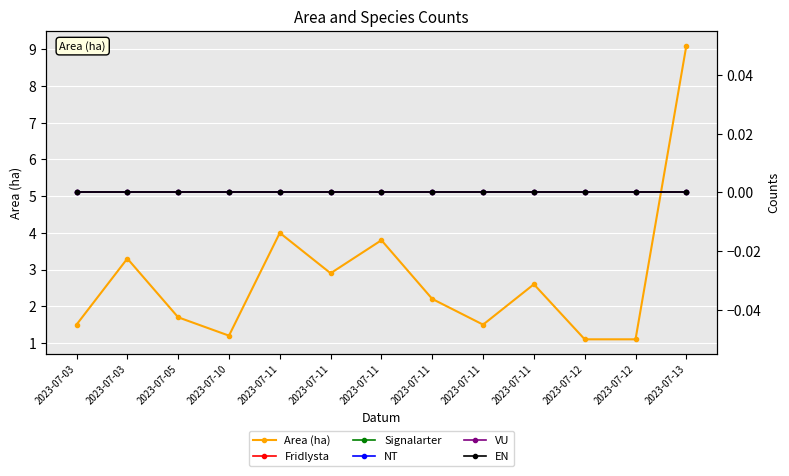

What value does the Area (ha) series have at 2023-07-03?

1.5